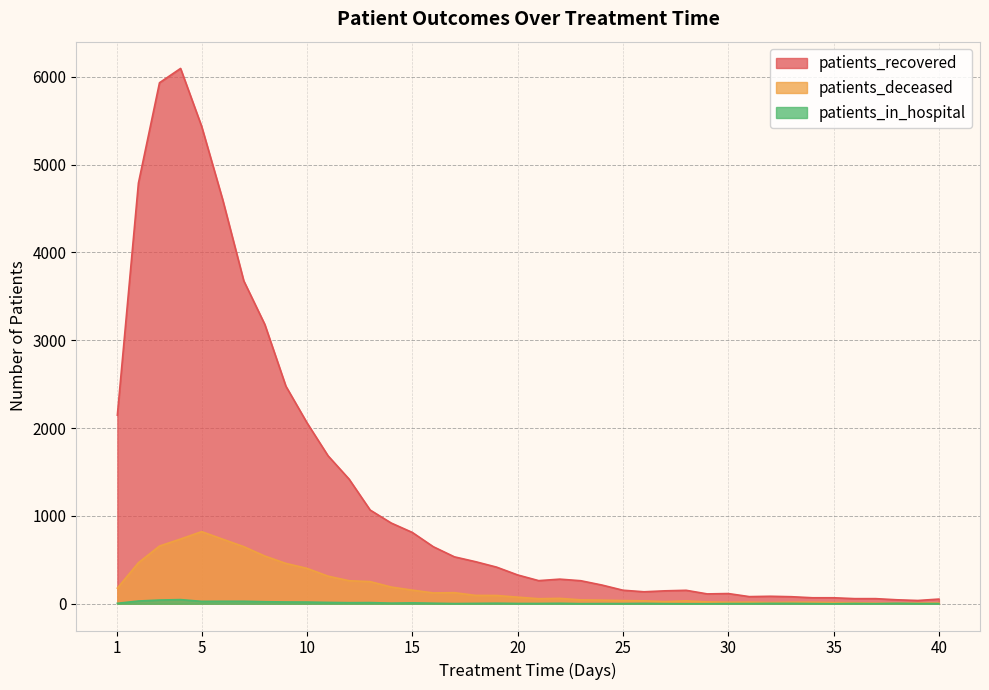

What are all the series names shown in the legend?

patients_recovered, patients_deceased, patients_in_hospital